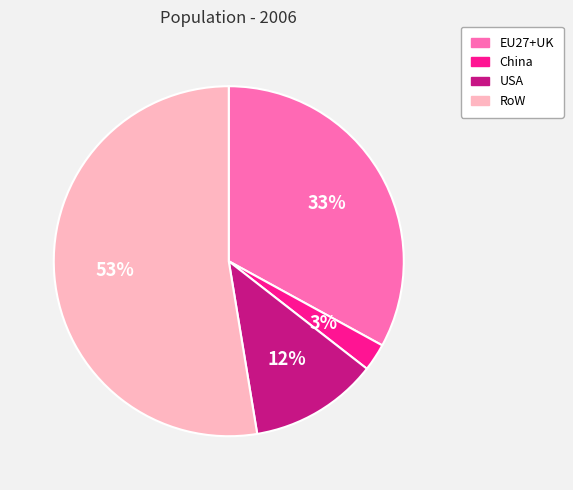

What is the smallest slice in the pie chart?

China